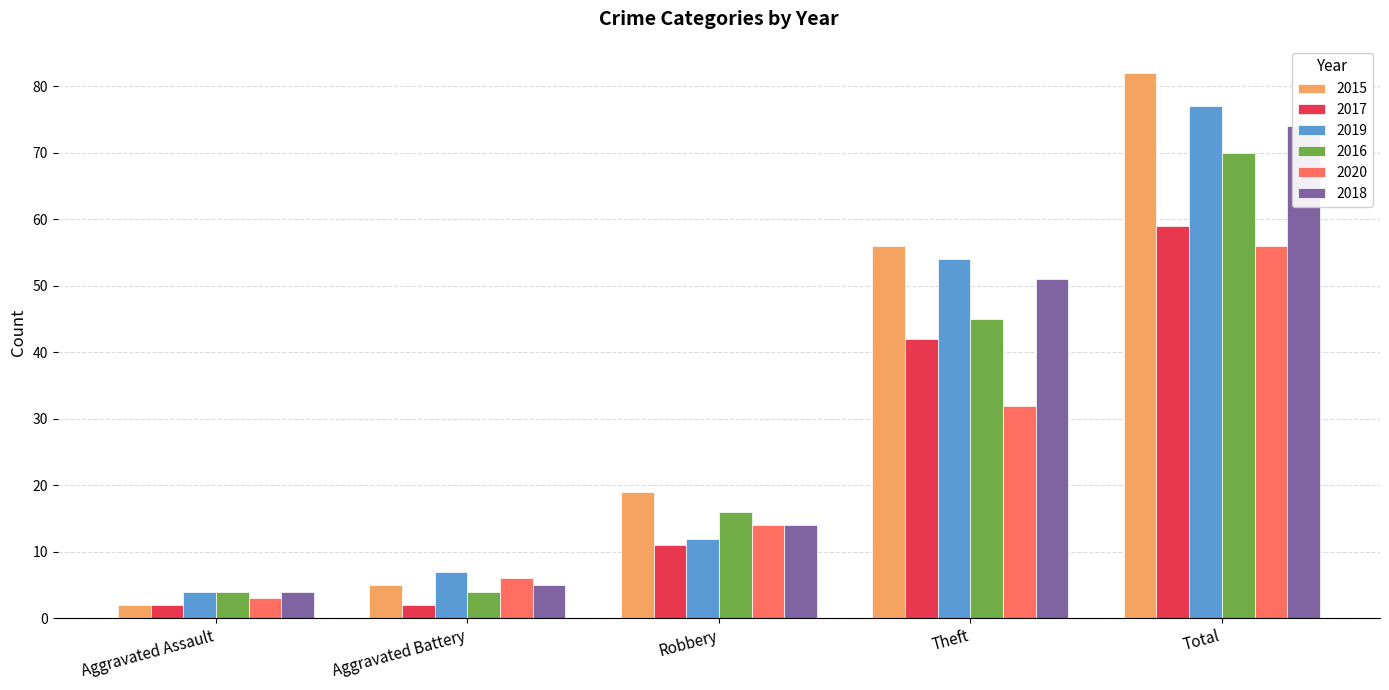

List the labels in order of 2016 value, smallest first.

Aggravated Assault, Aggravated Battery, Robbery, Theft, Total